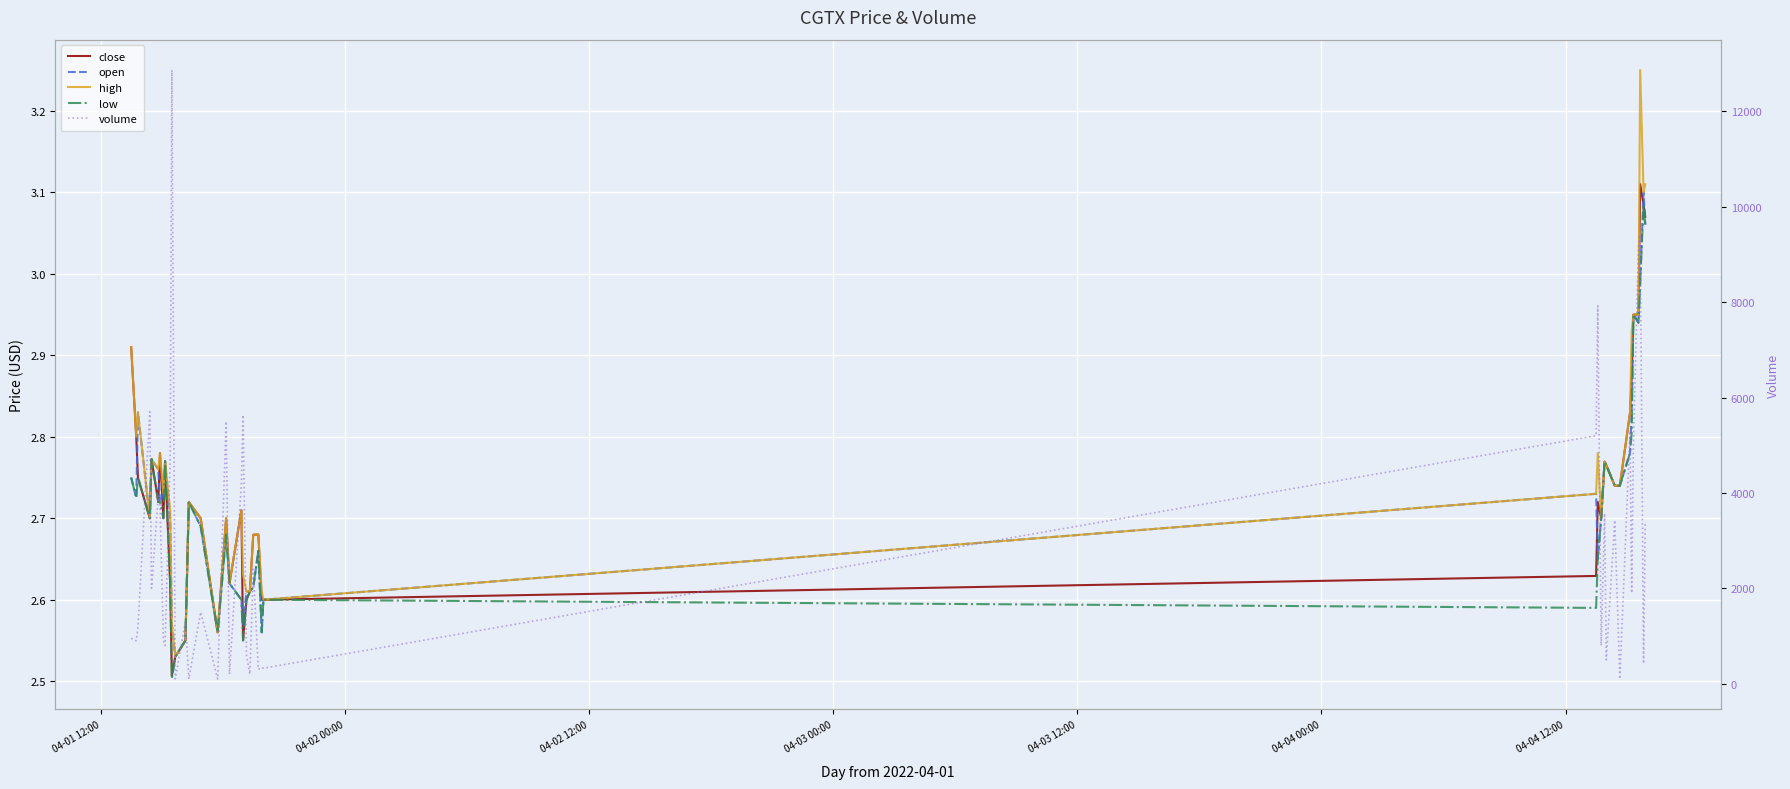

The value of high at 9 is 4.4. True or false?

False